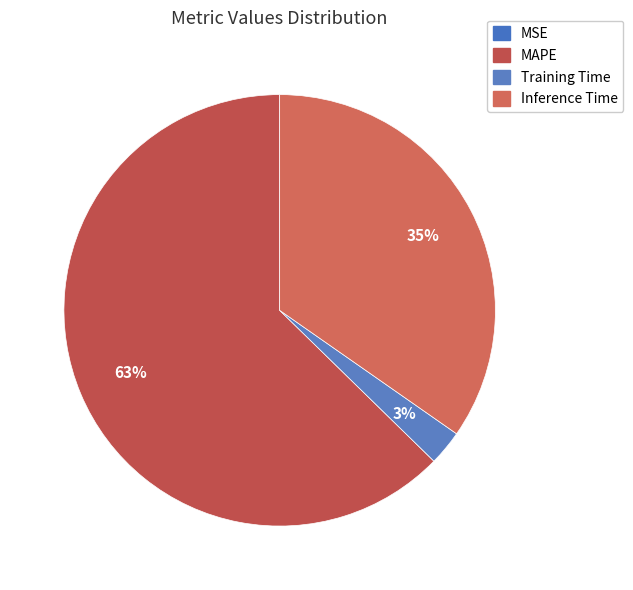

Rank the categories by value from lowest to highest.

MSE, Training Time, Inference Time, MAPE